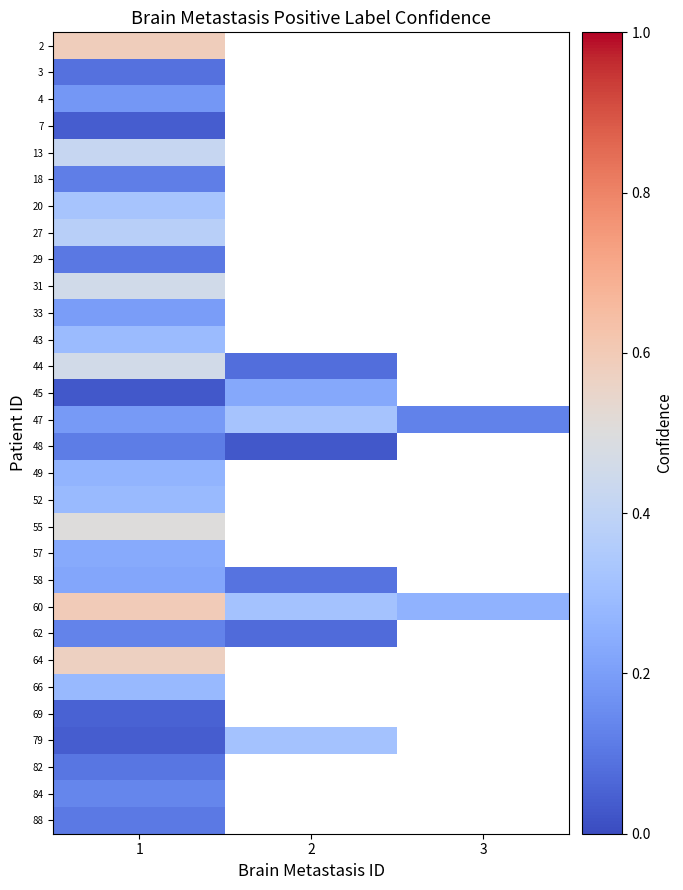

How many positive values does the 20 series have?

1